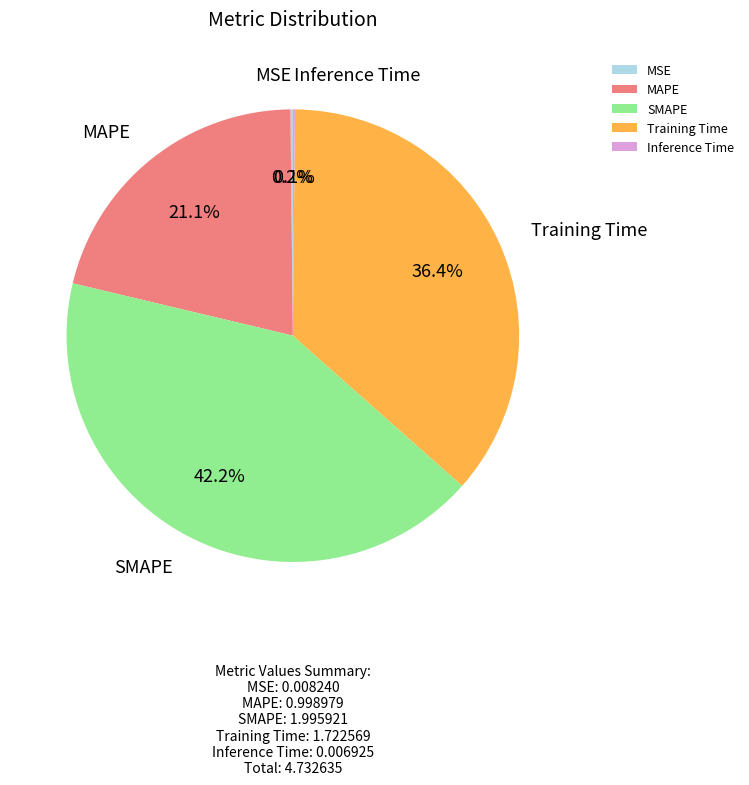

Is there a majority slice in this chart?

No